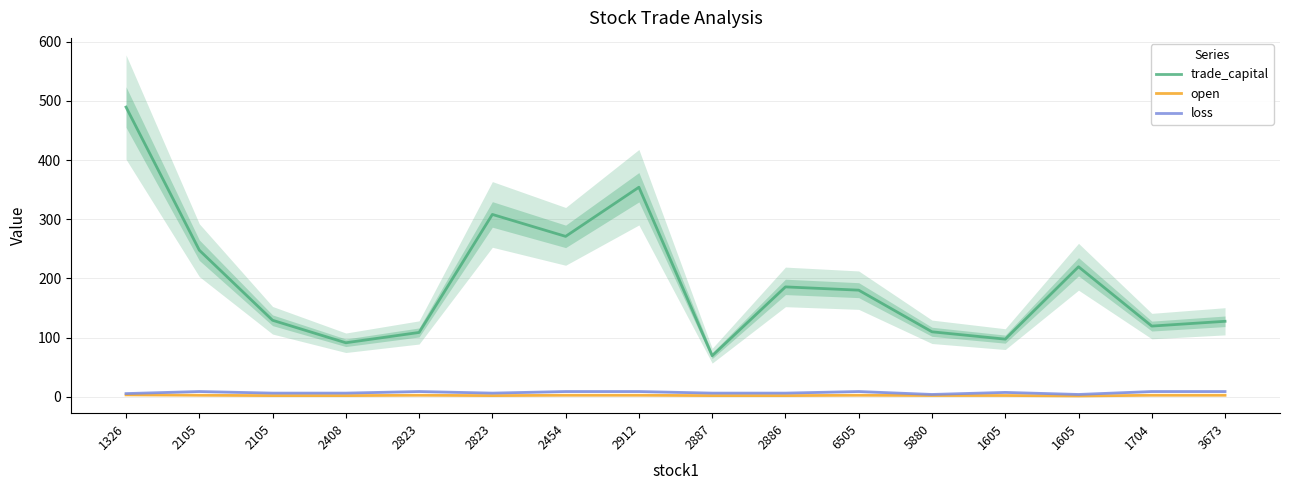

Rank the categories by loss value from lowest to highest.

1605, 5880, 1326, 2105, 2408, 2823, 2887, 2886, 1605, 2105, 2823, 2454, 2912, 6505, 1704, 3673